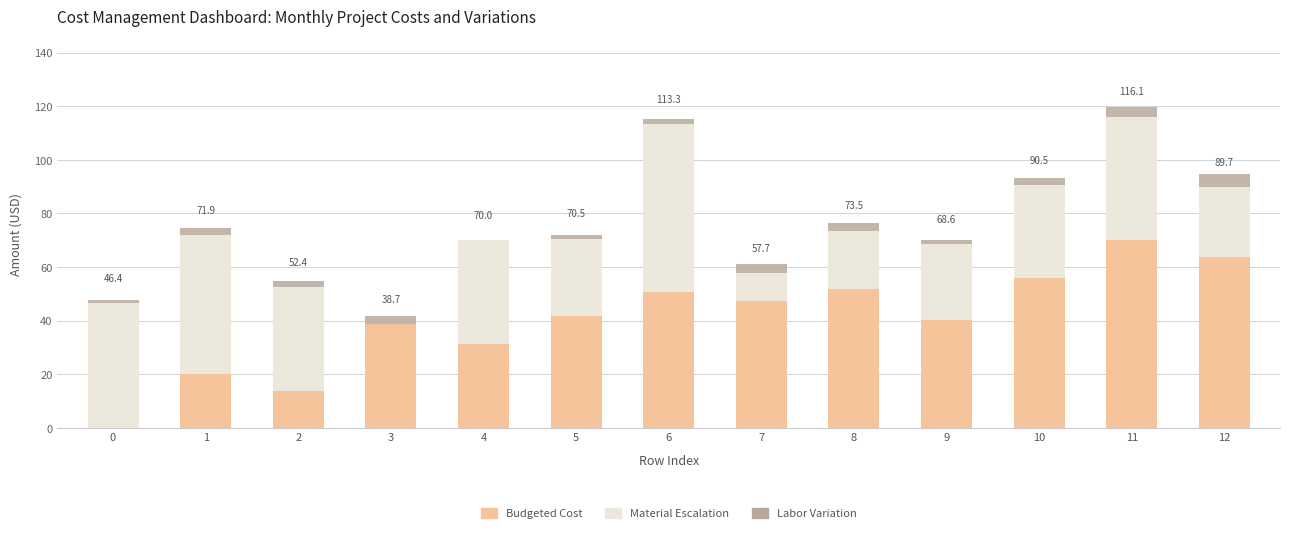

What is the total value across all series at 12?

94.7